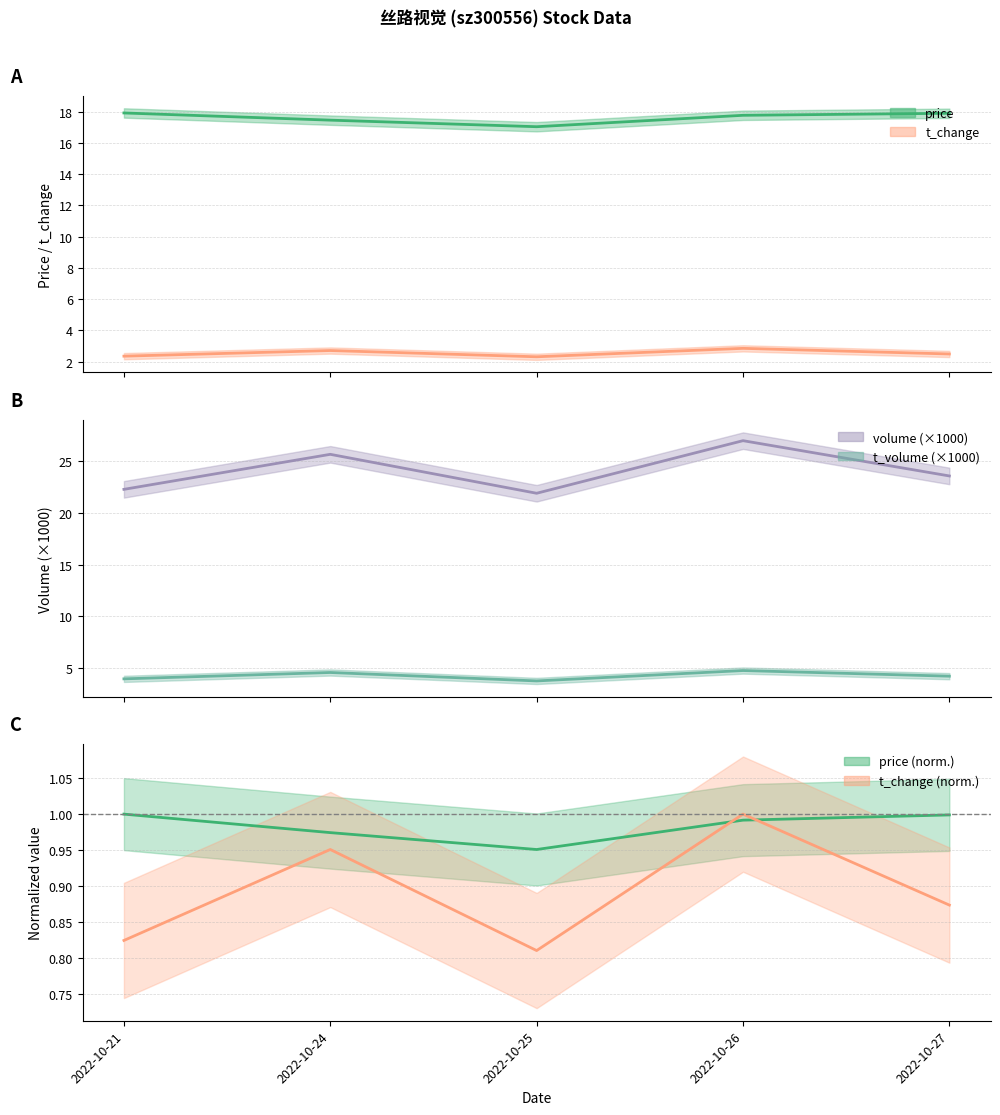

At which label does t_change reach its peak?

2022-10-26